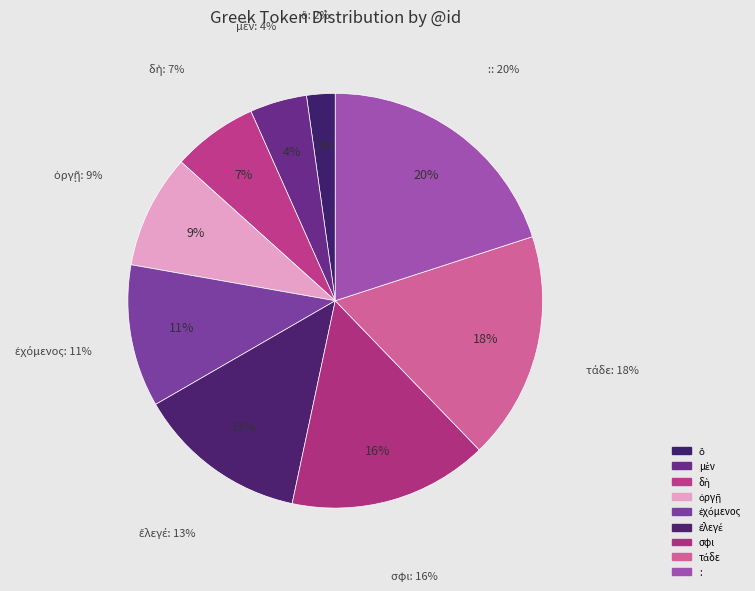

Rank the categories by value from lowest to highest.

ὃ, μὲν, δὴ, ὀργῇ, ἐχόμενος, ἔλεγέ, σφι, τάδε, :